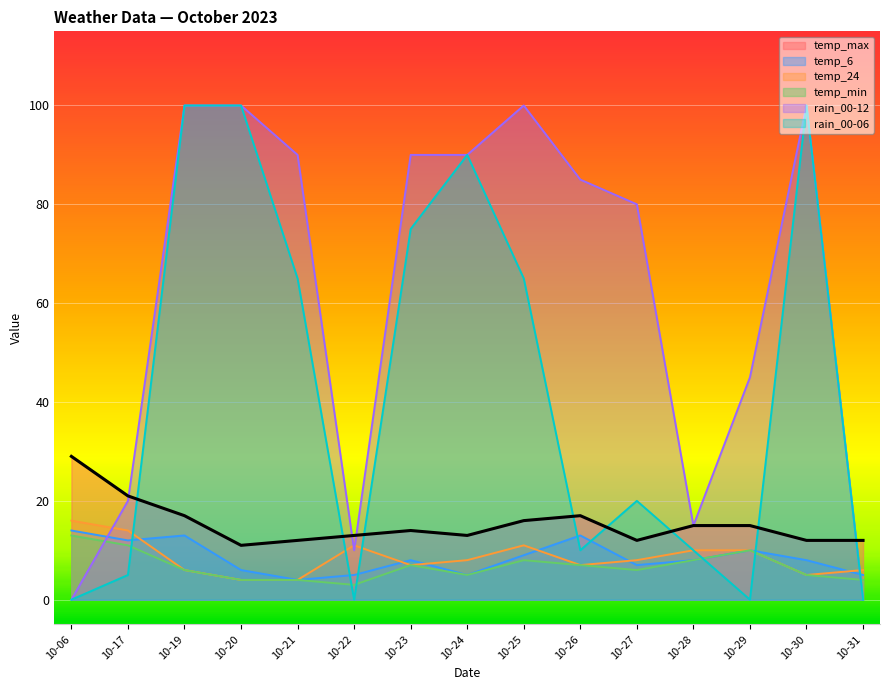

What is the greatest value displayed?

100